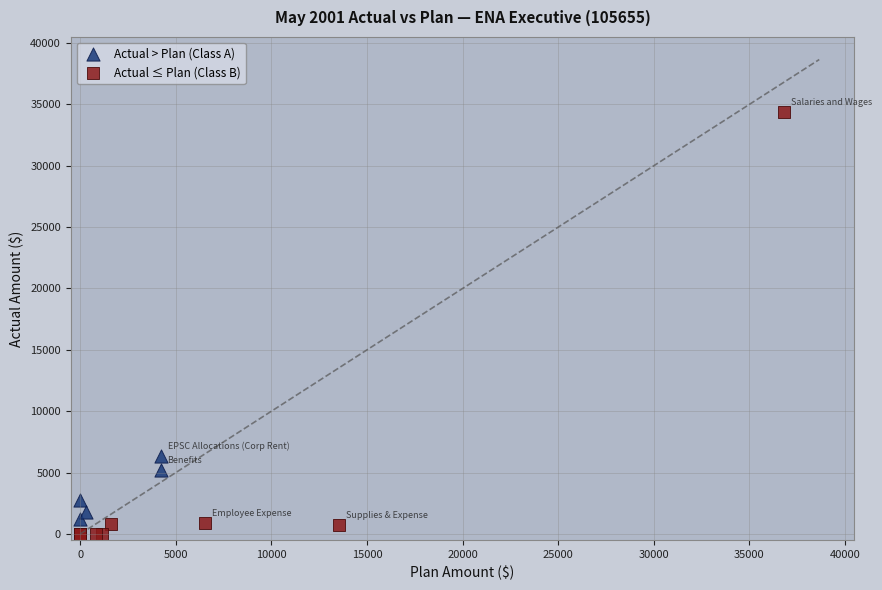

Which series has the widest spread of Y values?

Actual ≤ Plan (Class B)